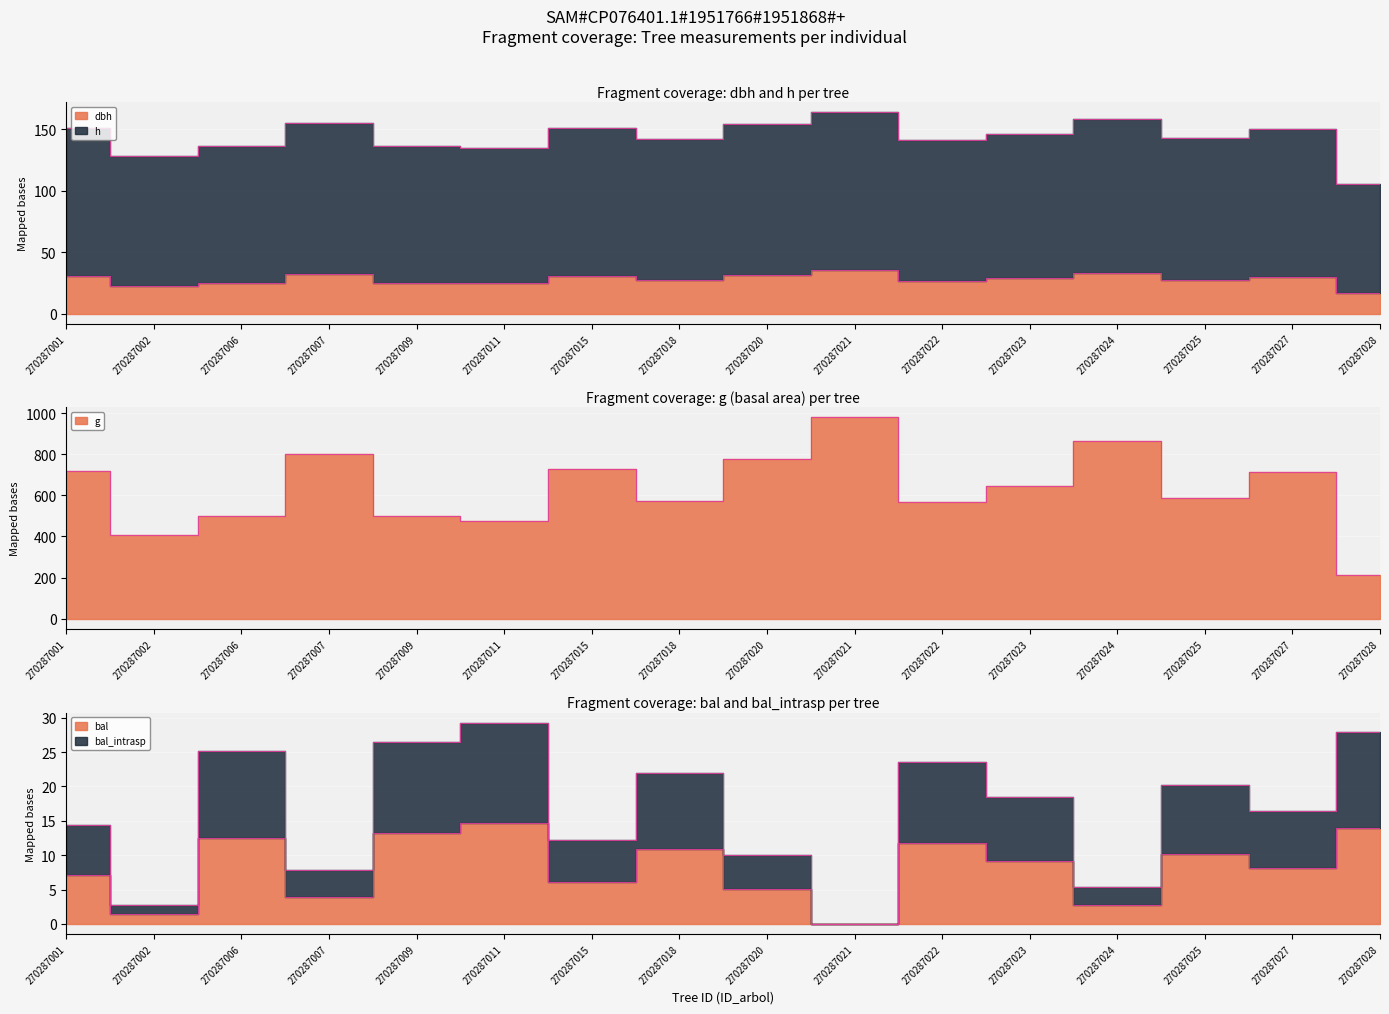

Which series changed the most between 270287018 and 270287024?

g